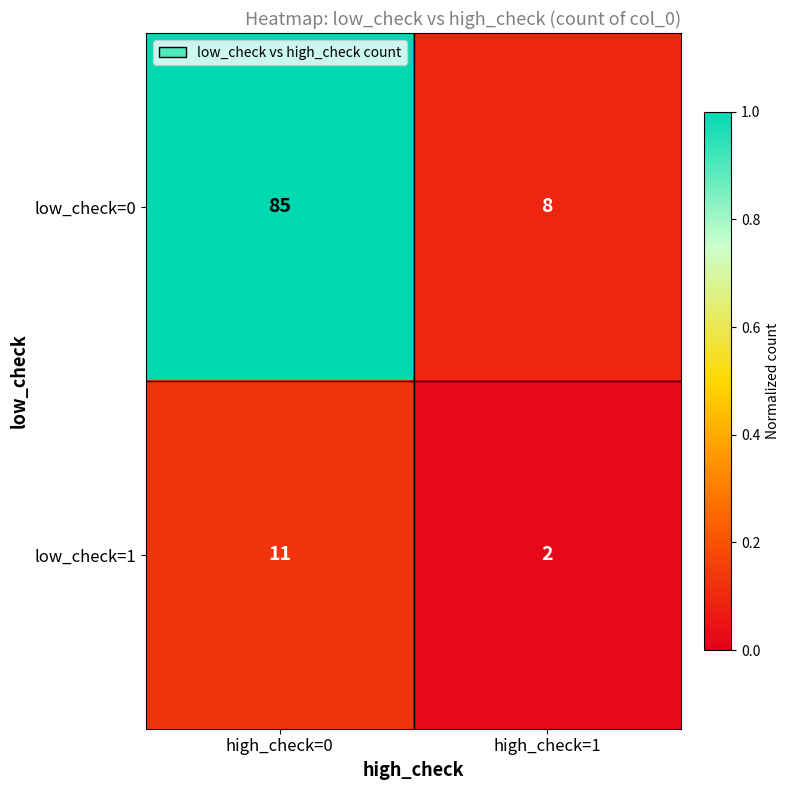

What value does the low_check=0 series have at high_check=1, to the nearest 10?

10